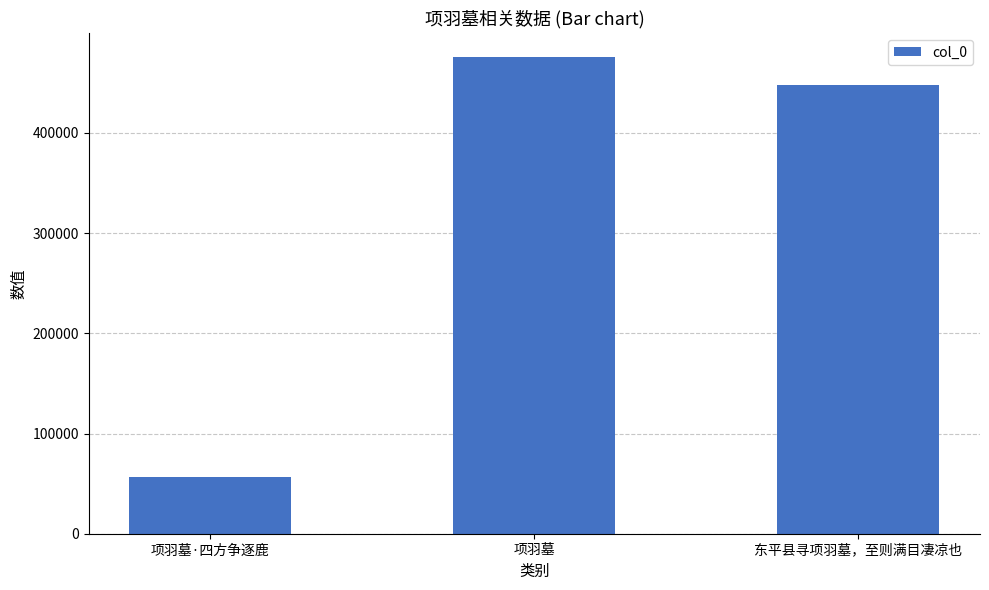

Which category has the highest value across all series?

项羽墓